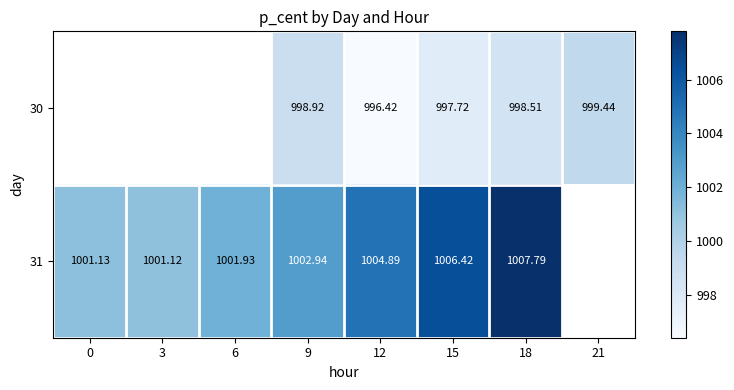

At which category is the sum across all series the highest?

18